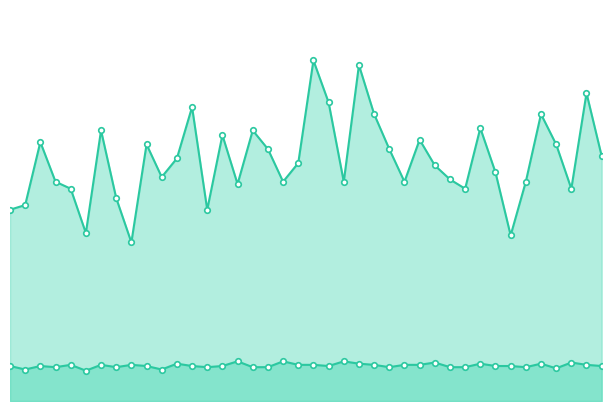

True or false: Liczba wywolan R and Liczba wywolan HJ cross at least once.

False